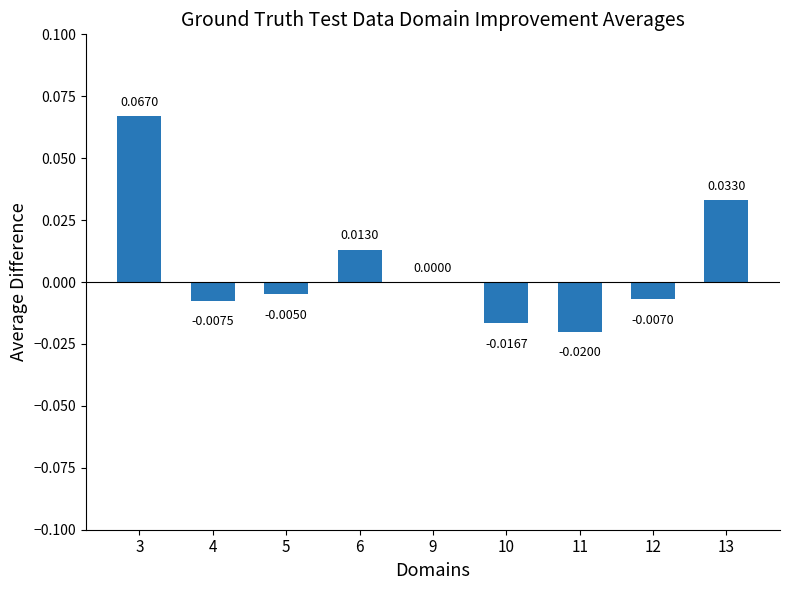

Which has a higher value, 4 or 6?

6